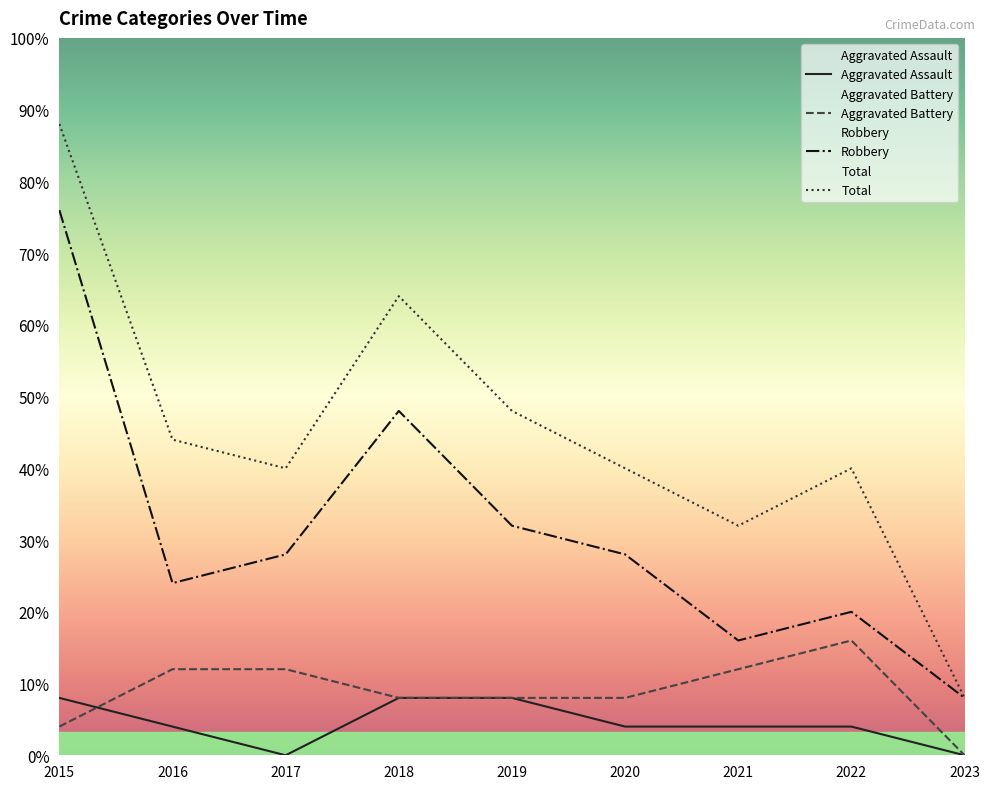

At which category does the chart reach its minimum across all series?

2017